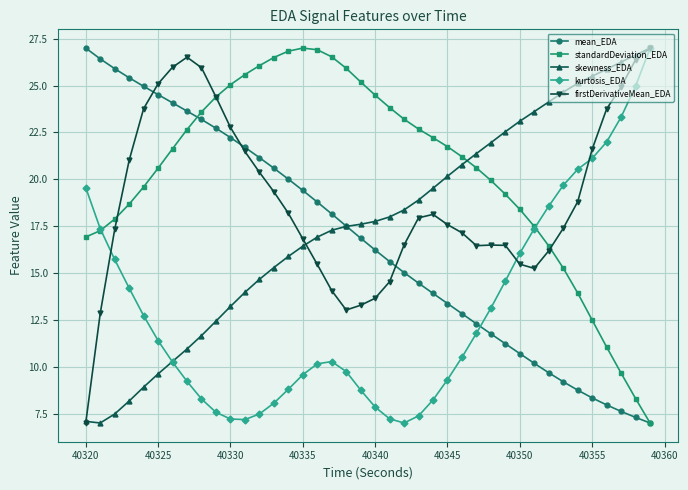

What is the minimum value shown in the chart?

7.0